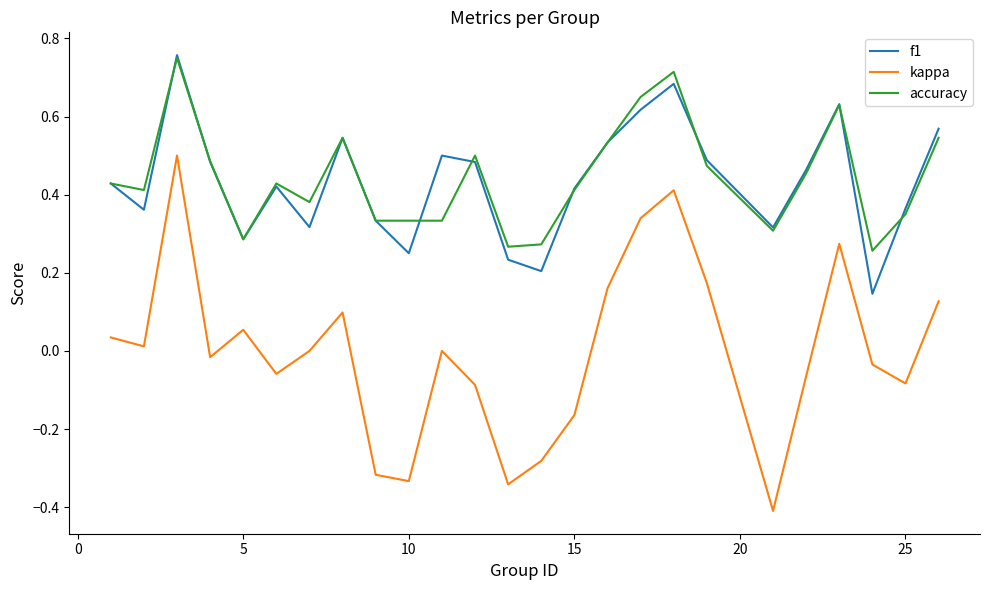

Which series has the largest range (max minus min)?

kappa